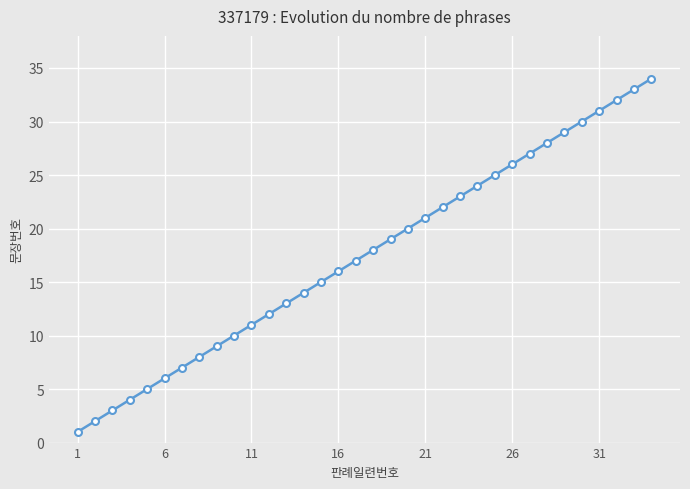

True or false: there are more than 1 points higher than both neighbors.

False